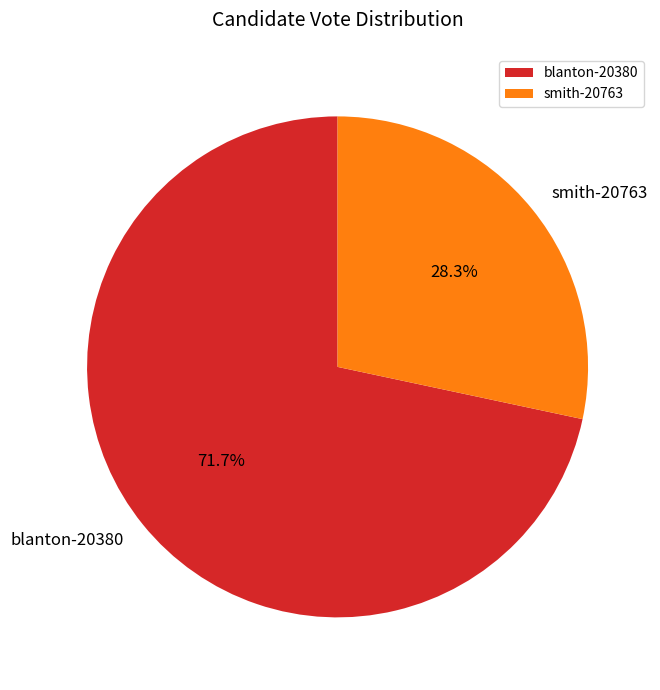

How many segments does this pie chart have?

2